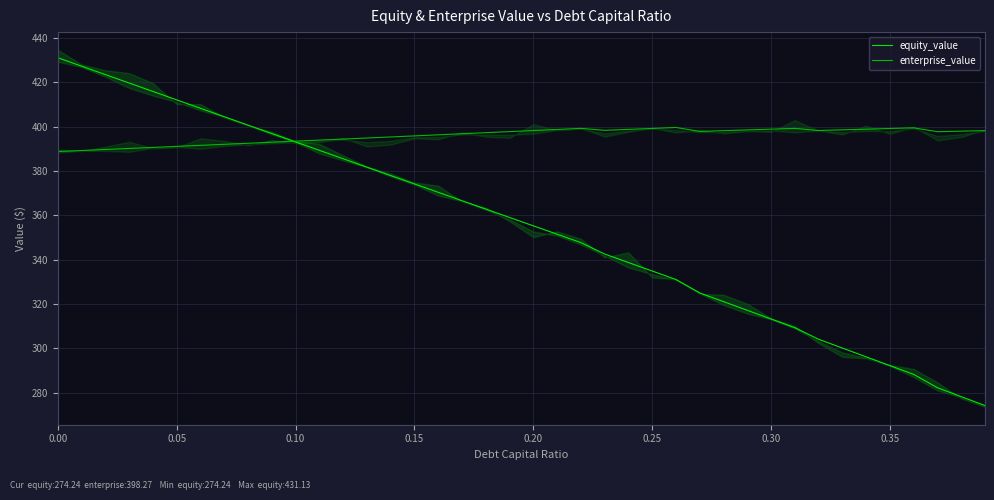

What is the difference between the enterprise_value values at 29 and 17?

1.7